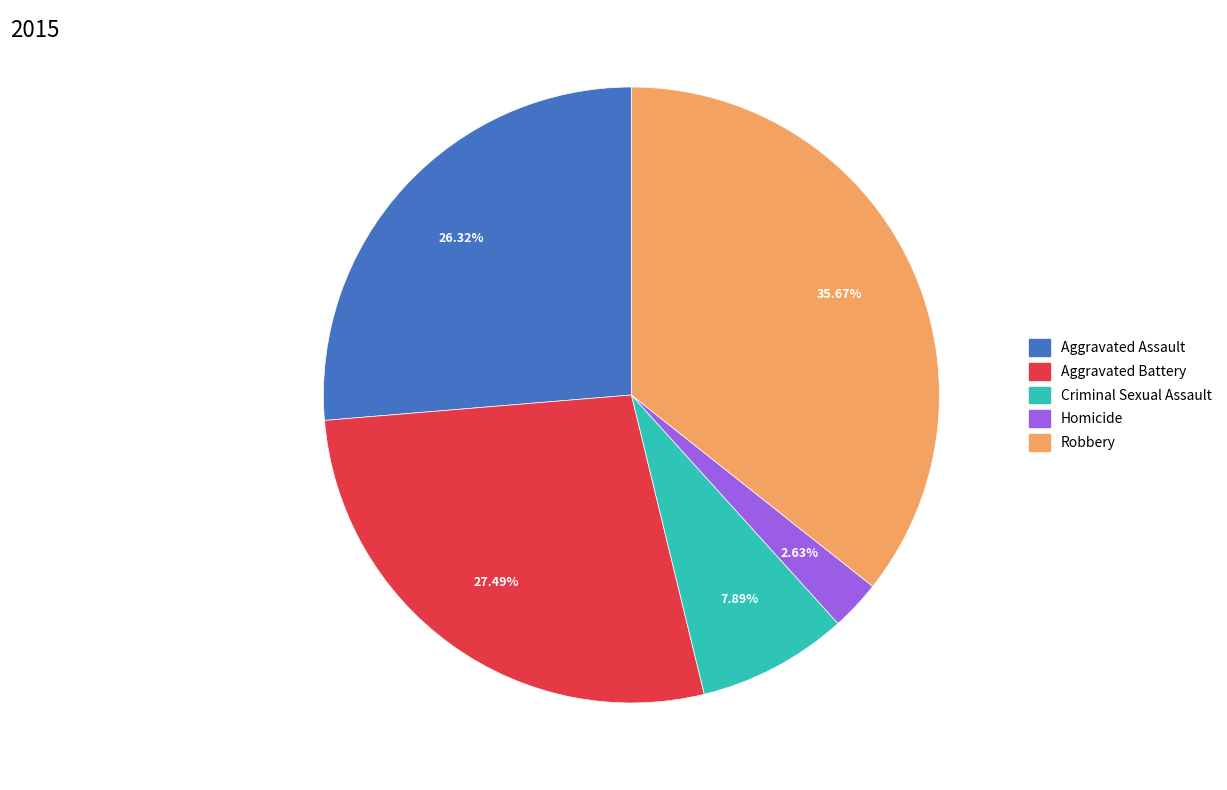

To the nearest percent, what is the combined percentage of Criminal Sexual Assault and Aggravated Assault?

34%